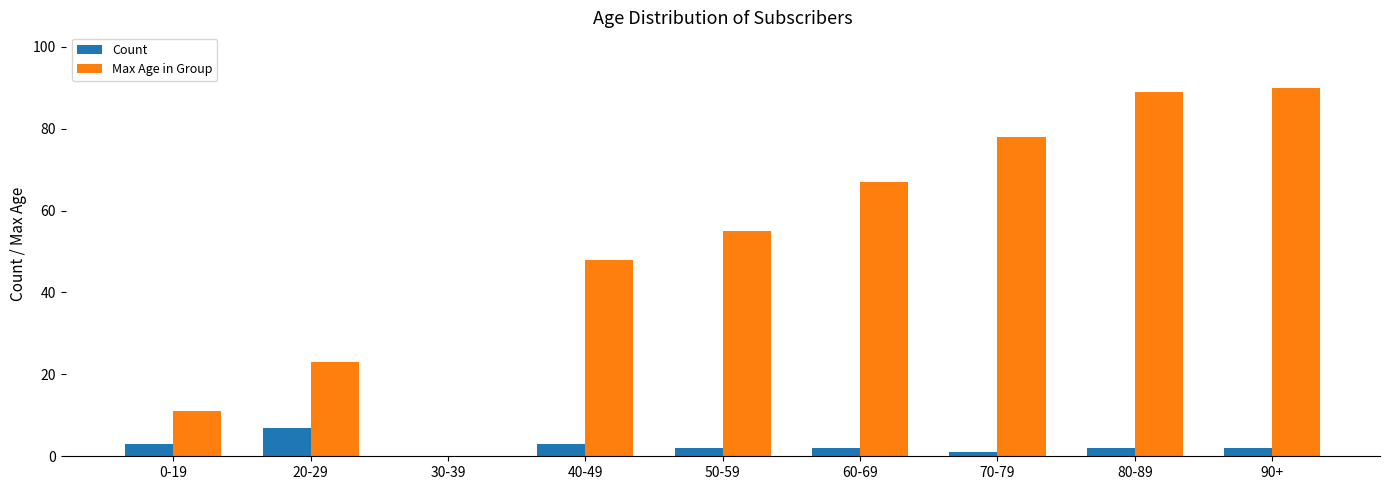

Which series has the largest total across all categories?

Max Age in Group